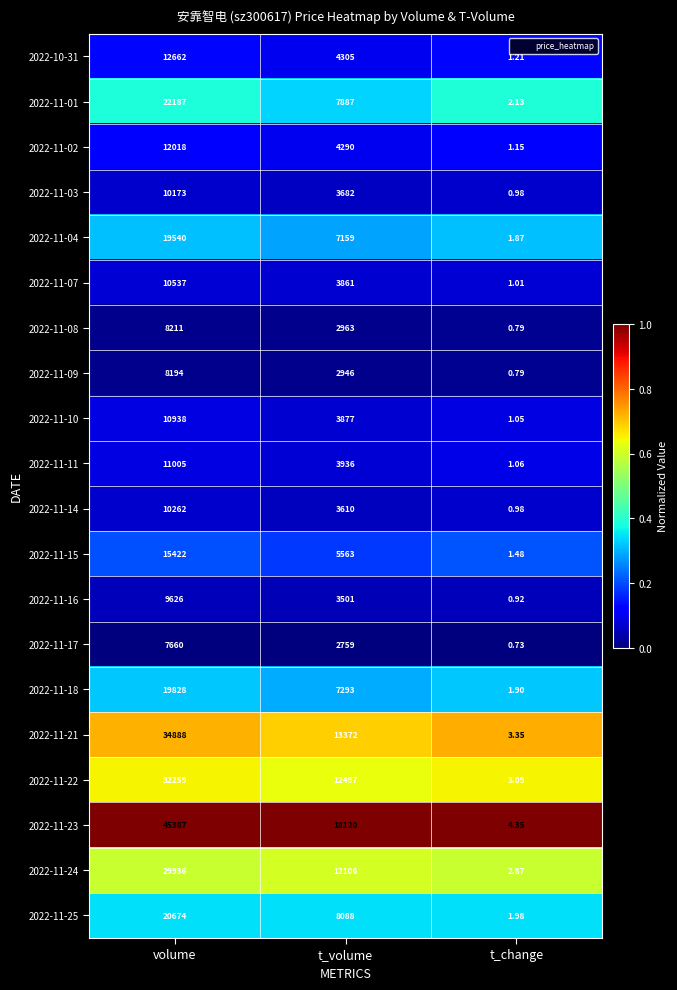

Rank the categories by 2022-11-08 value from highest to lowest.

volume, t_volume, t_change